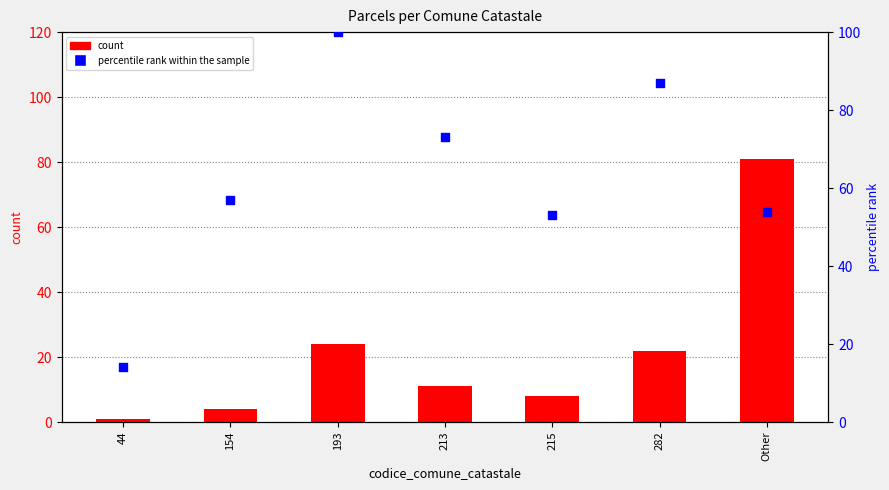

Which series contains the lowest Y value?

count